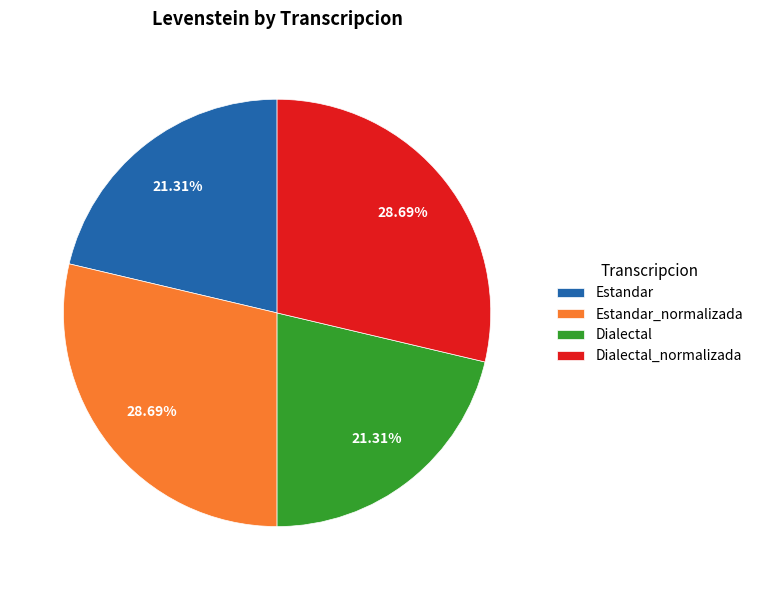

Does any single category account for the majority?

No